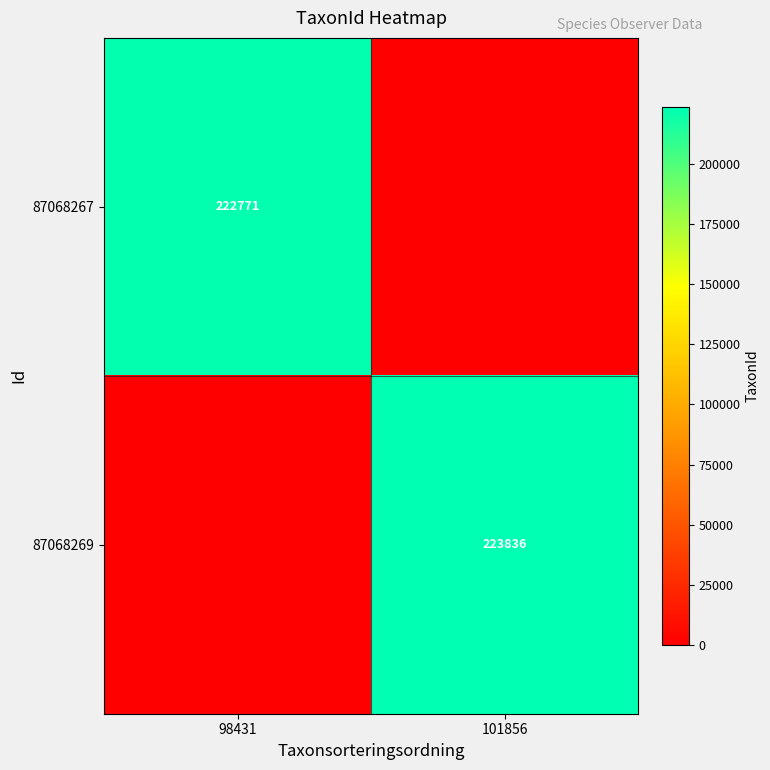

True or false: 87068267 has a value of 222771 at 98431.

True